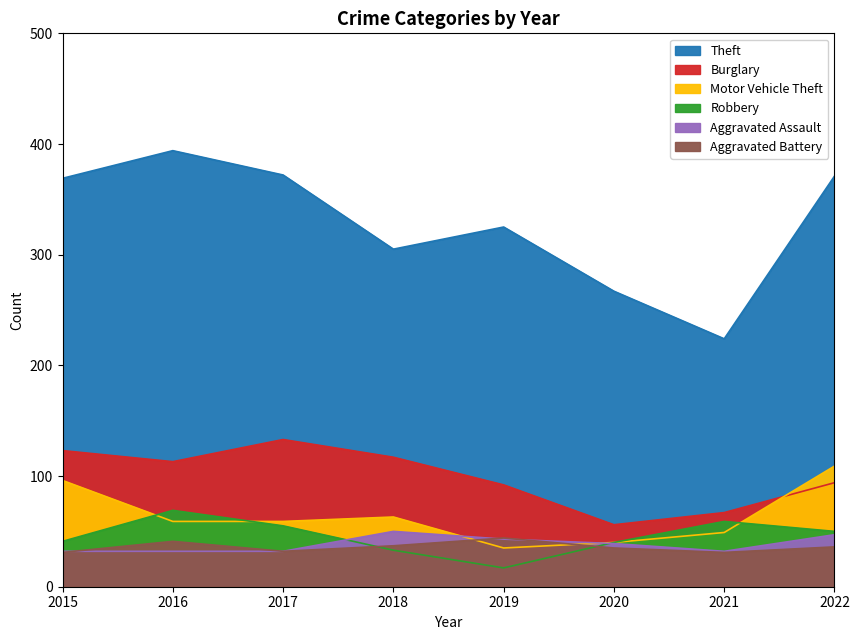

At how many categories does at least one series exceed 125?

8